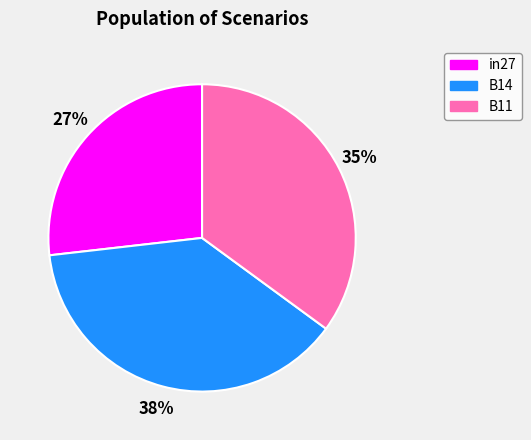

Is there any slice that represents more than half of the pie?

No